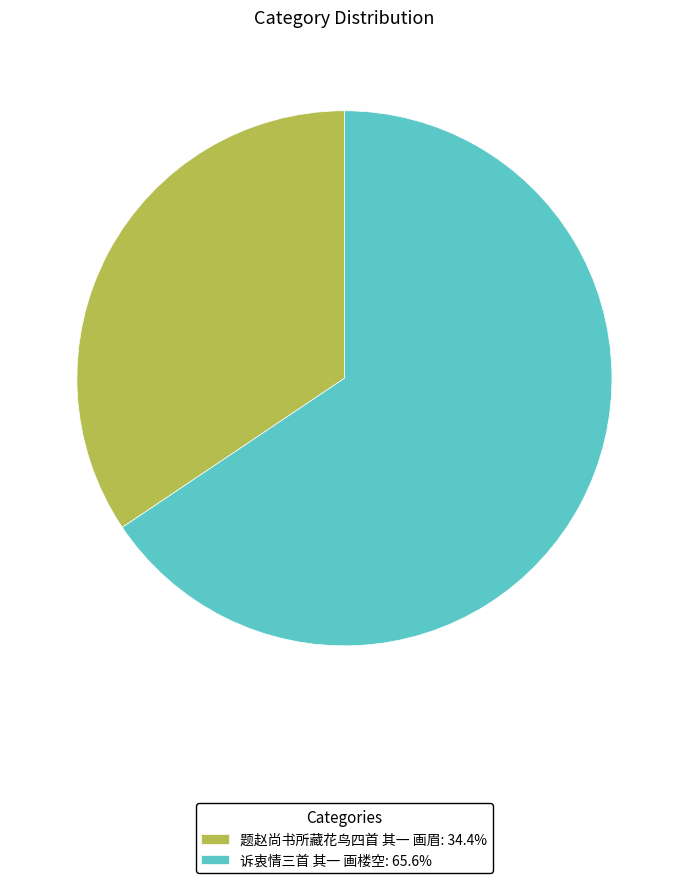

Do 诉衷情三首 其一 画楼空 and 题赵尚书所藏花鸟四首 其一 画眉 together represent more than half of the pie?

Yes